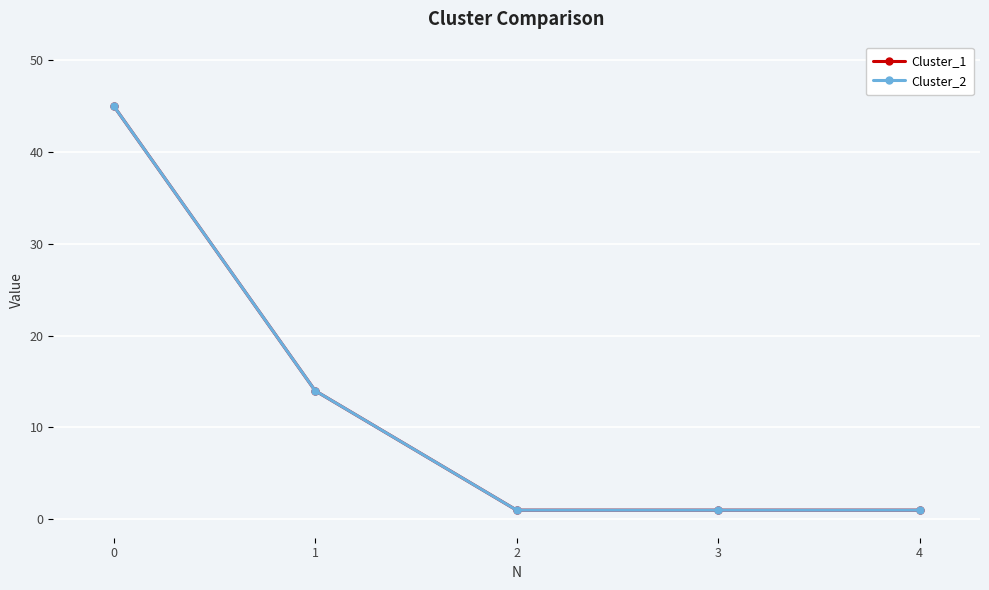

Is this an area chart (filled region under the line)?

No